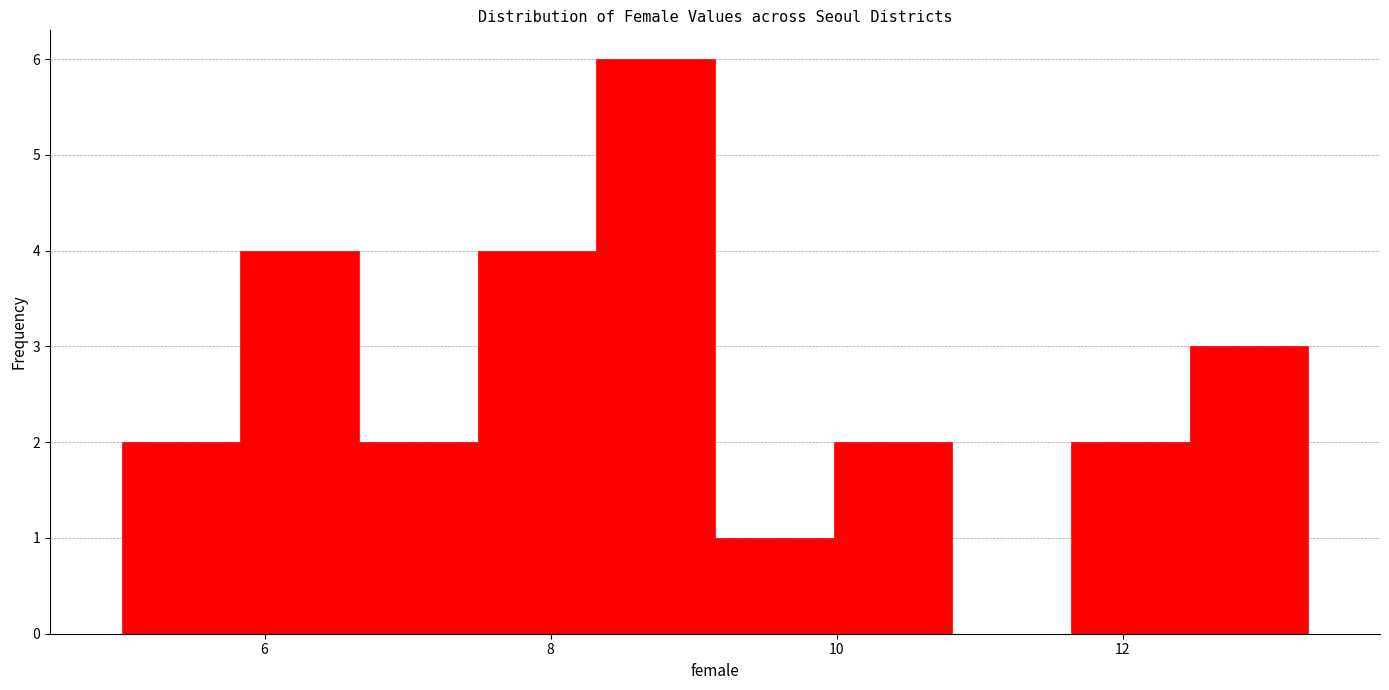

Over which range of the x-axis is the bar tallest?

8.4 to 9.2